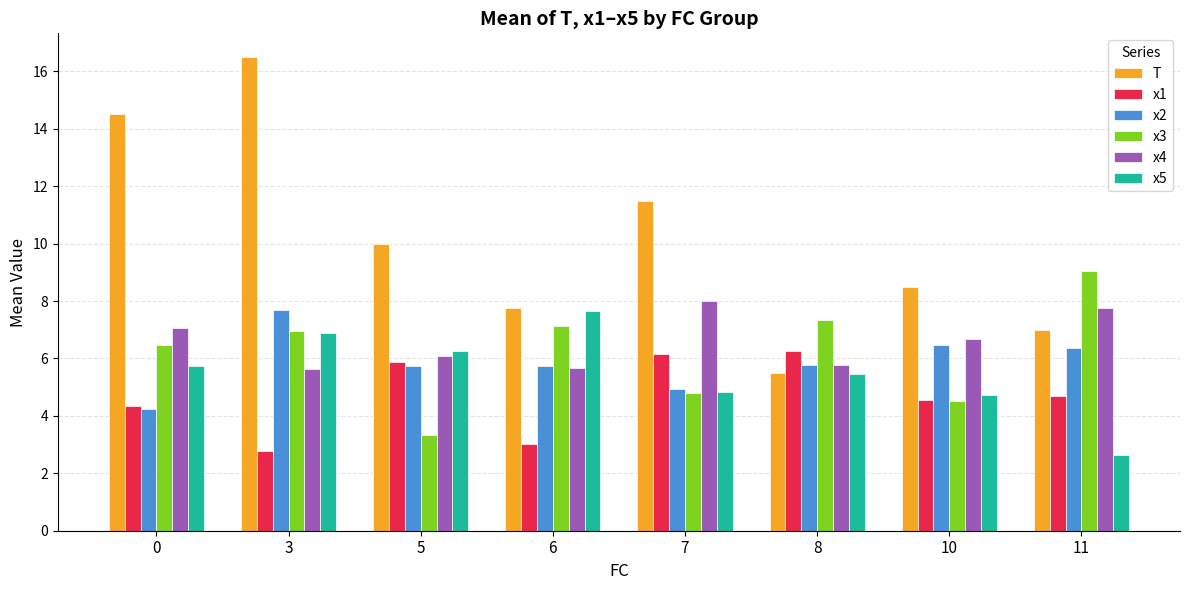

Between 7 and 10, which series saw the biggest shift?

T